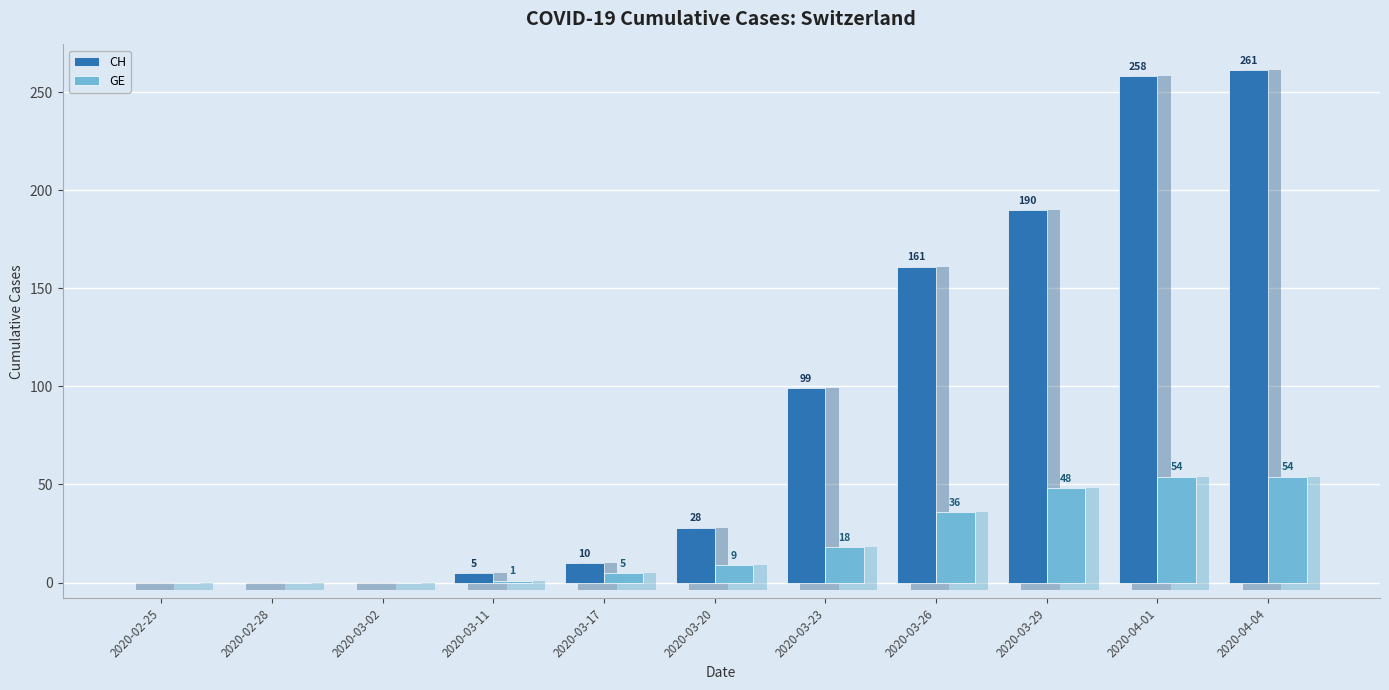

Reading right to left, transcribe all the data shown in this chart.

CH: 261	258	190	161	99	28	10	5	0	0	0
GE: 54	54	48	36	18	9	5	1	0	0	0